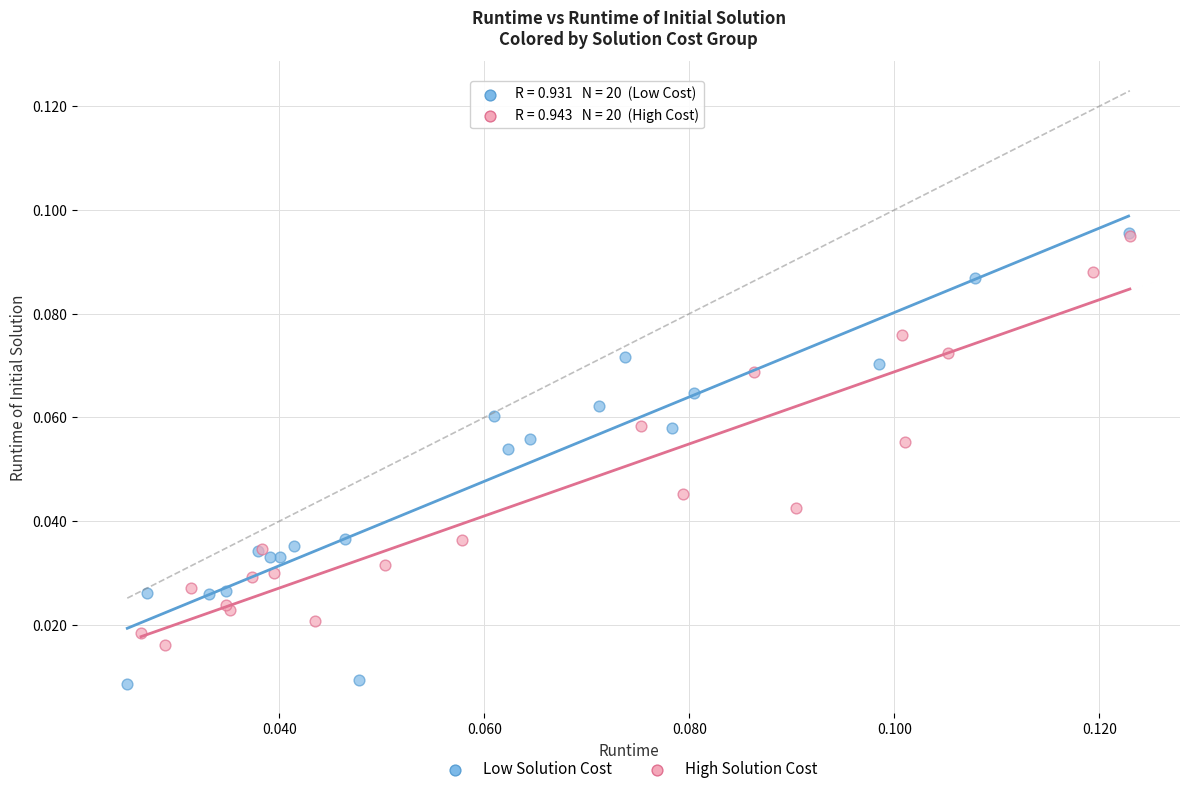

Which series has the widest spread of Y values?

Low Solution Cost